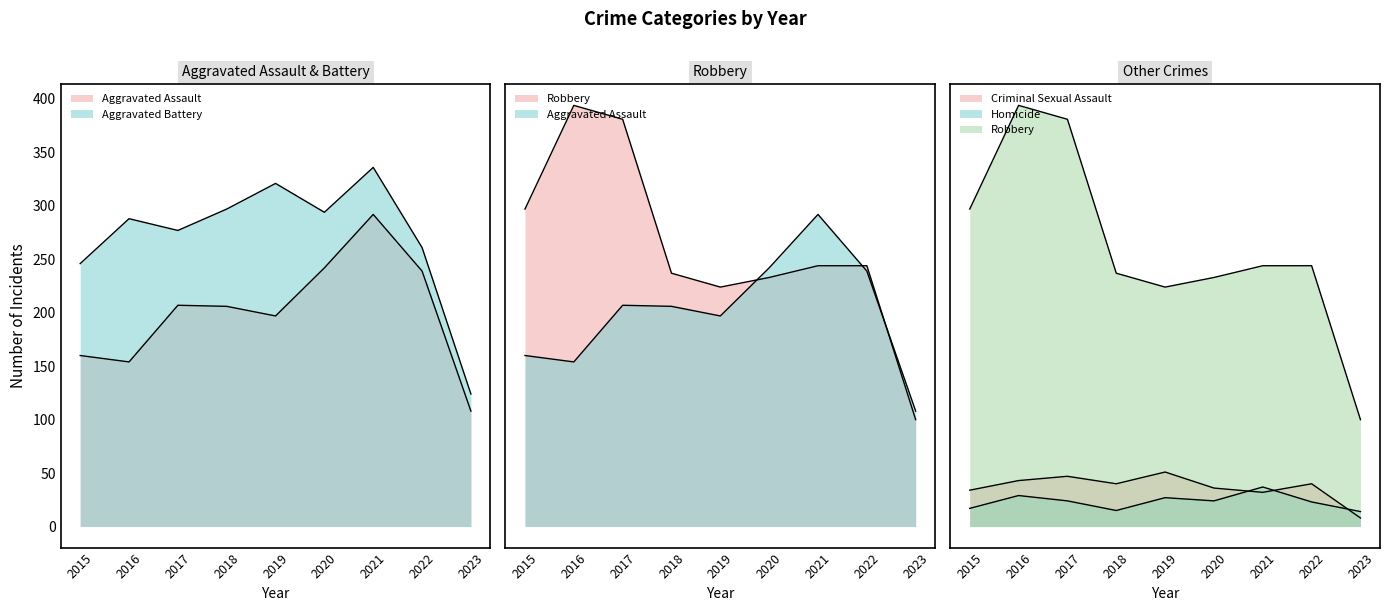

The value of Robbery at 2019 is 224. True or false?

True